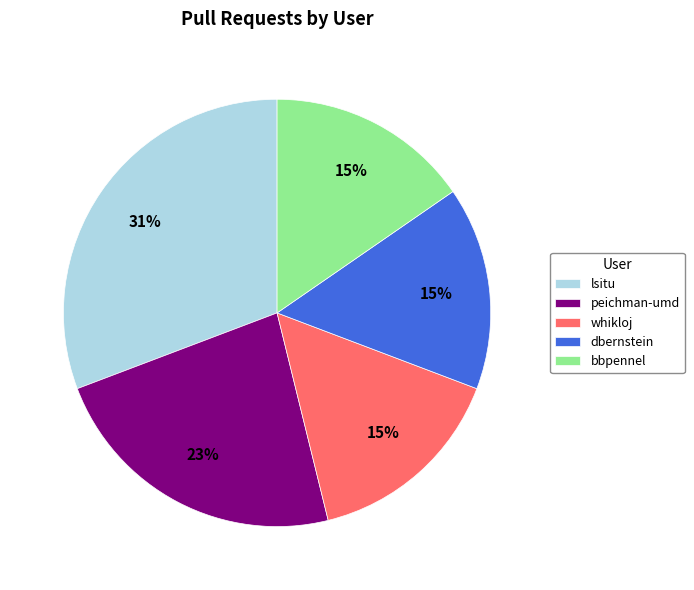

Approximately how many times larger is the value at whikloj compared to bbpennel?

1.0